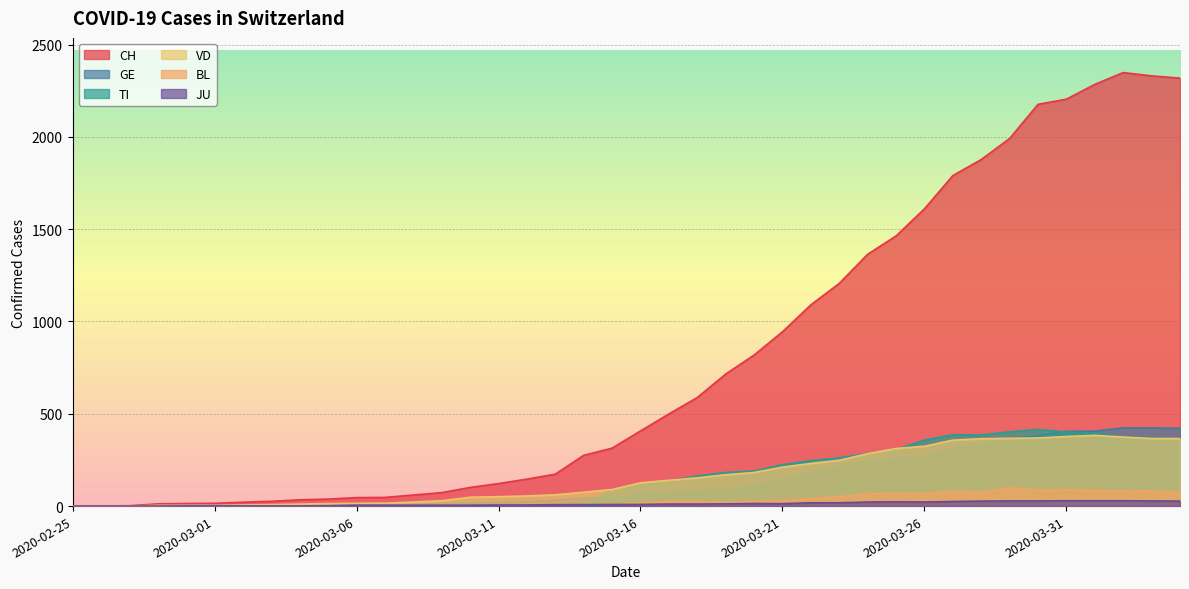

True or false: JU and VD cross at least once.

False